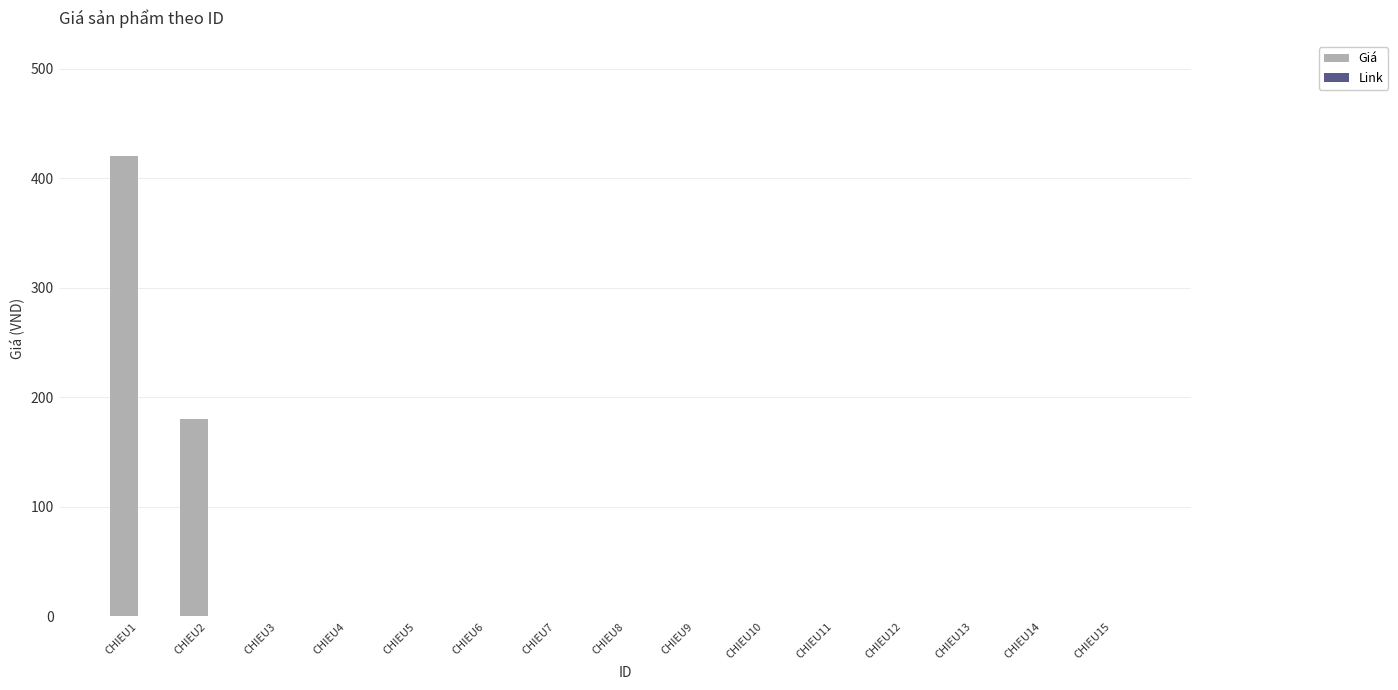

Reading left to right, what are all the values shown in this chart?

CHIEU1=420	CHIEU2=180	CHIEU3=0	CHIEU4=0	CHIEU5=0	CHIEU6=0	CHIEU7=0	CHIEU8=0	CHIEU9=0	CHIEU10=0	CHIEU11=0	CHIEU12=0	CHIEU13=0	CHIEU14=0	CHIEU15=0